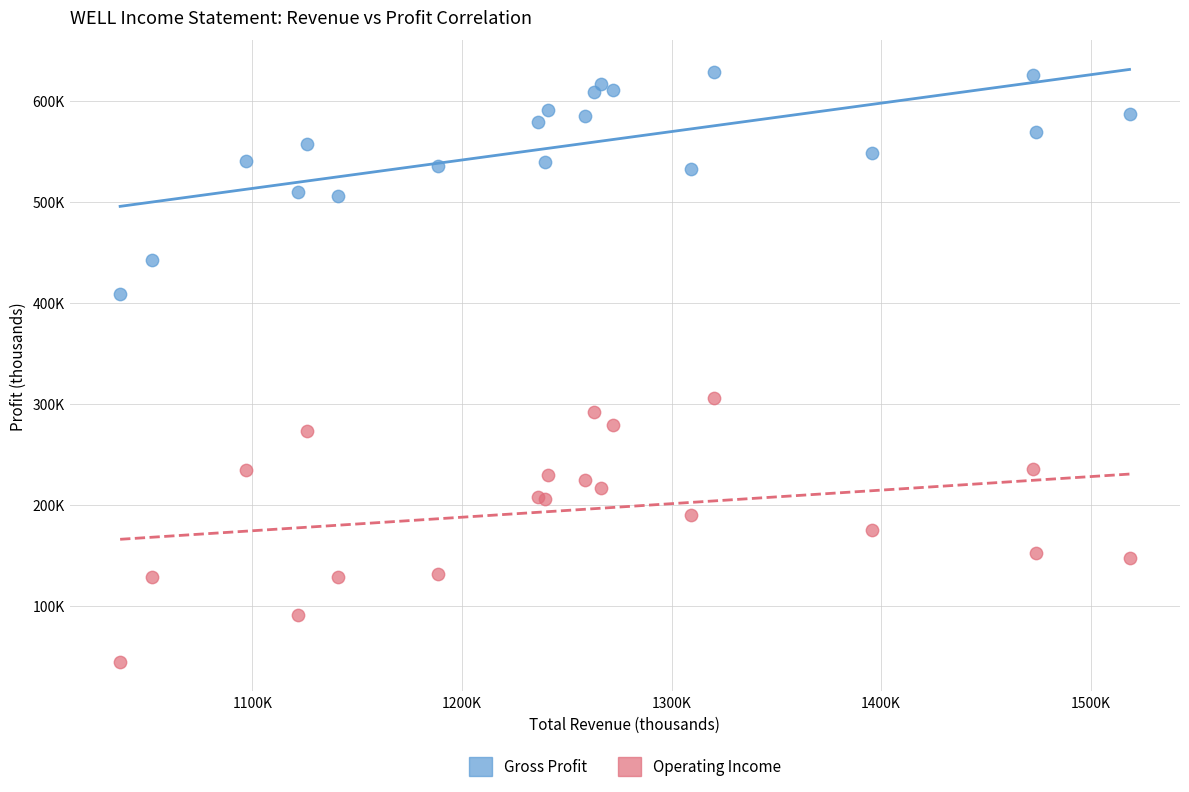

What are all the series names shown in the legend?

Gross Profit, Operating Income